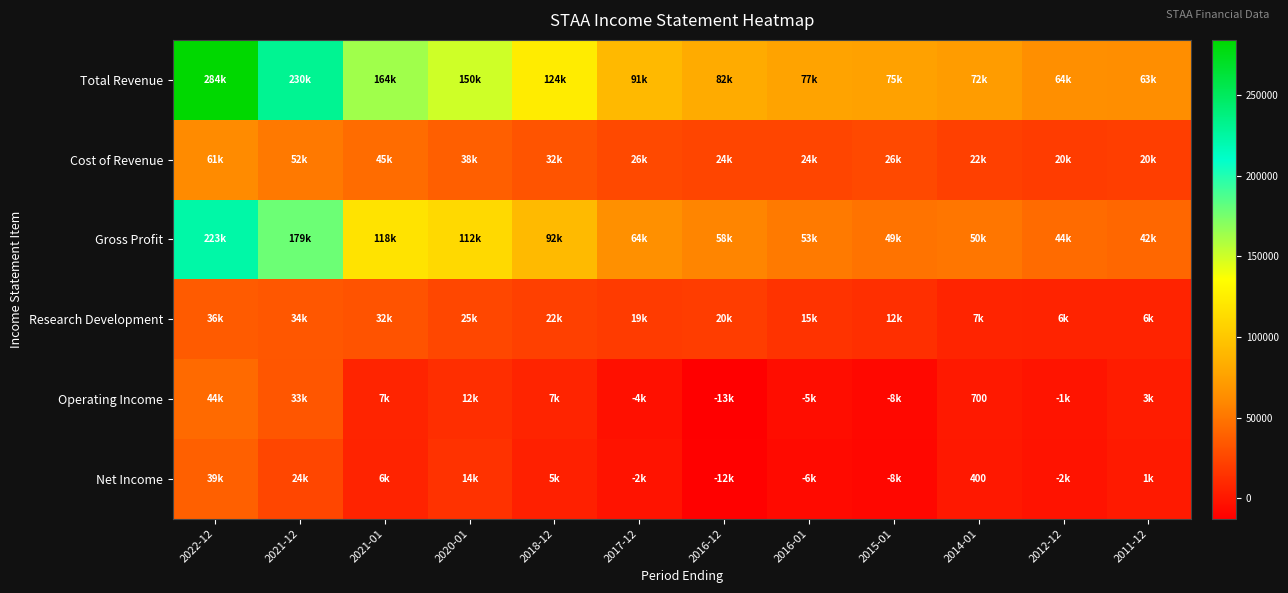

True or false: Net Income has a value of 9900 at 2021-01.

False